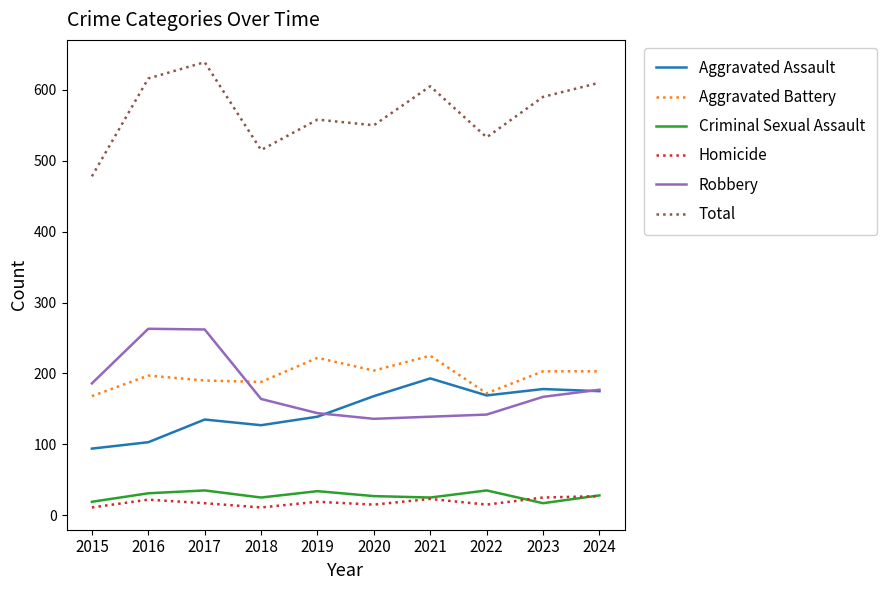

Count the number of data series in this chart.

6